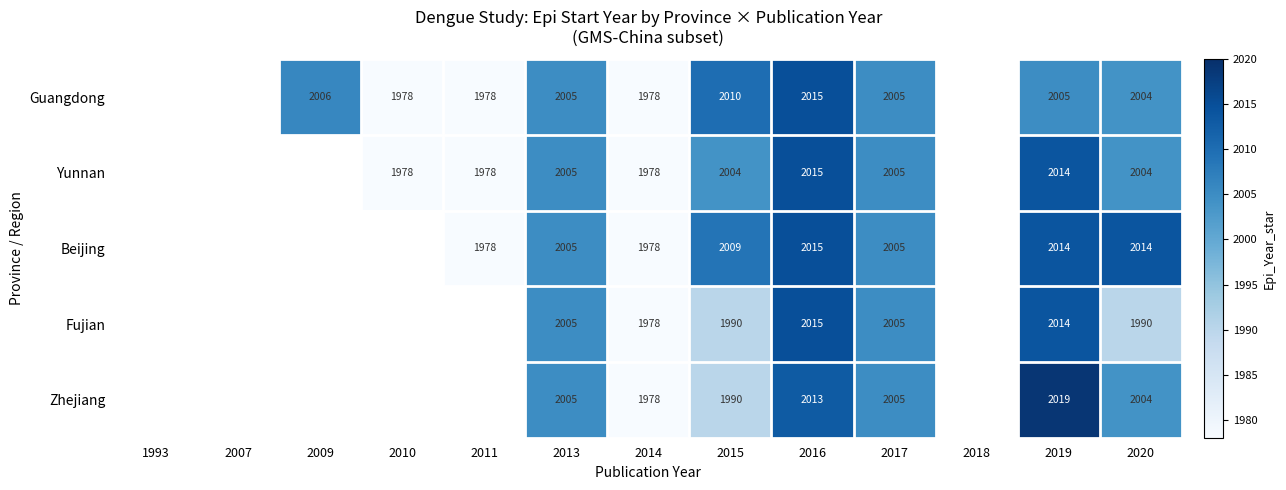

What is the greatest value displayed?

2019.0